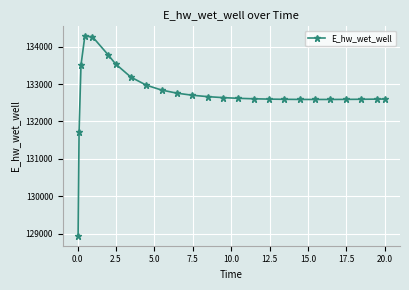

What is the value of the 22nd point from the left?

132590.3